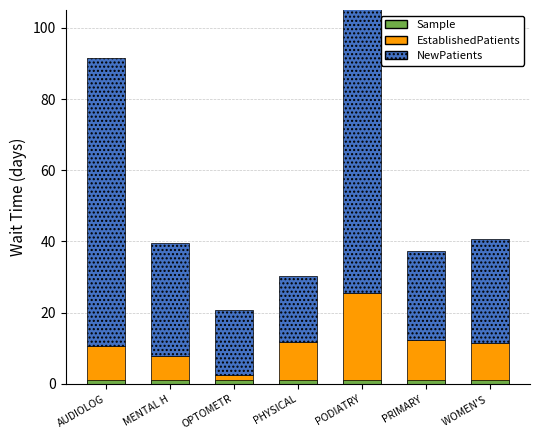

At PHYSICAL, list the series in order from smallest to largest.

Sample, EstablishedPatients, NewPatients